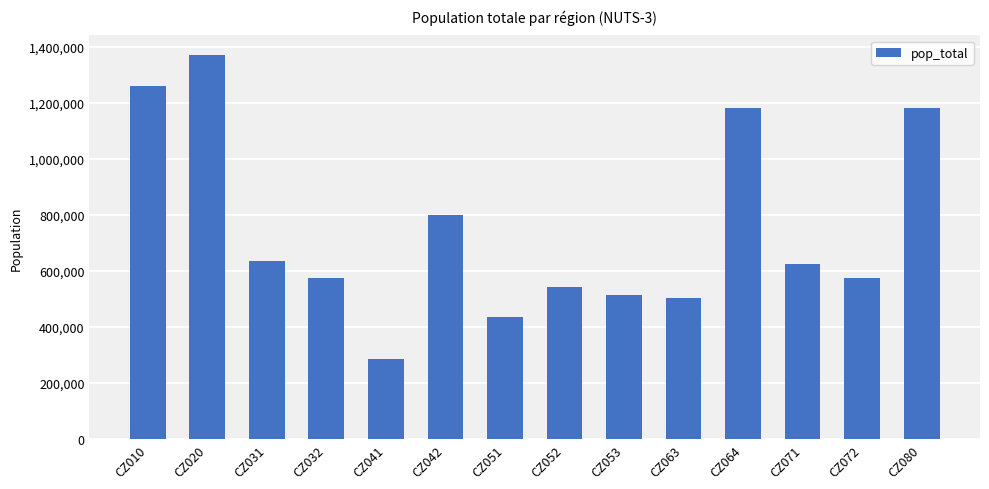

What is the difference between the maximum and minimum values?

1087568